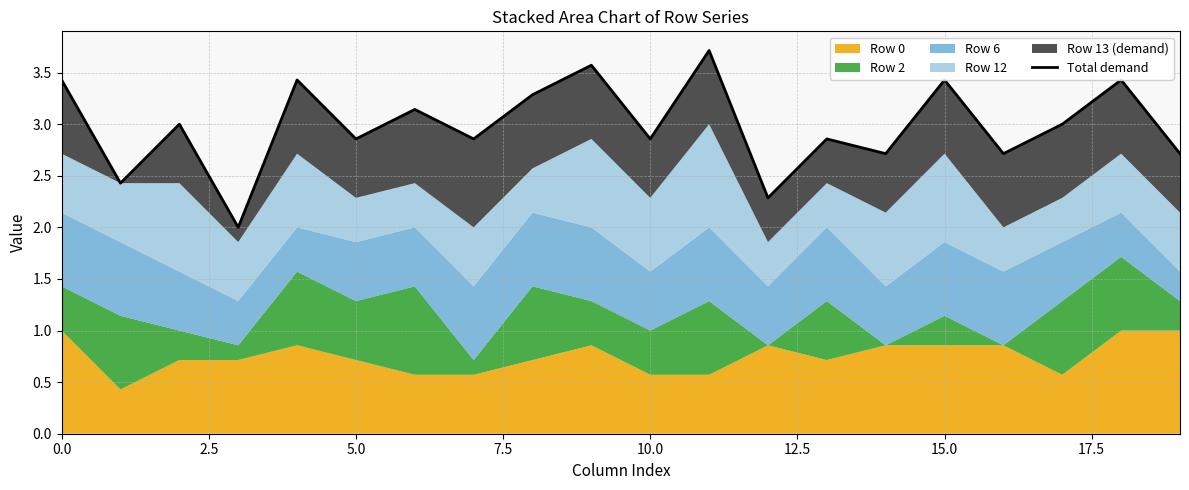

What is the minimum value shown in the chart?

2.0